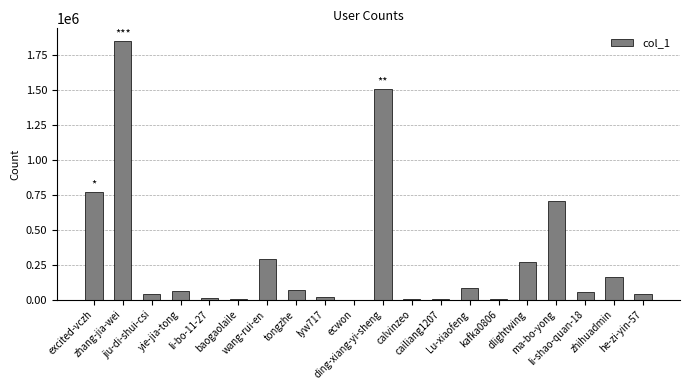

What is the maximum value shown in the chart?

1846797